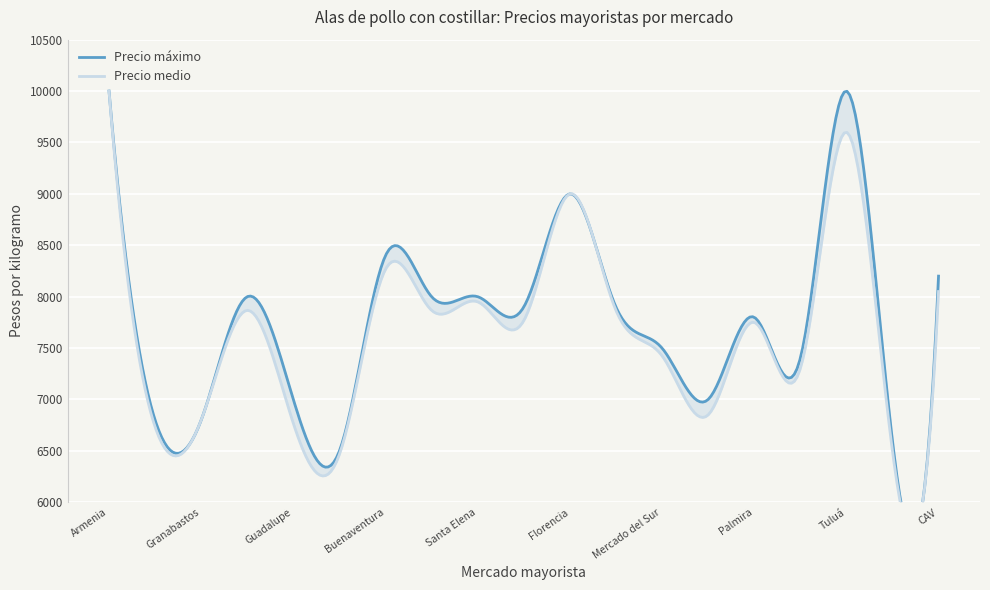

True or false: Precio medio has a value of 7867 at Plaza La 21.

True